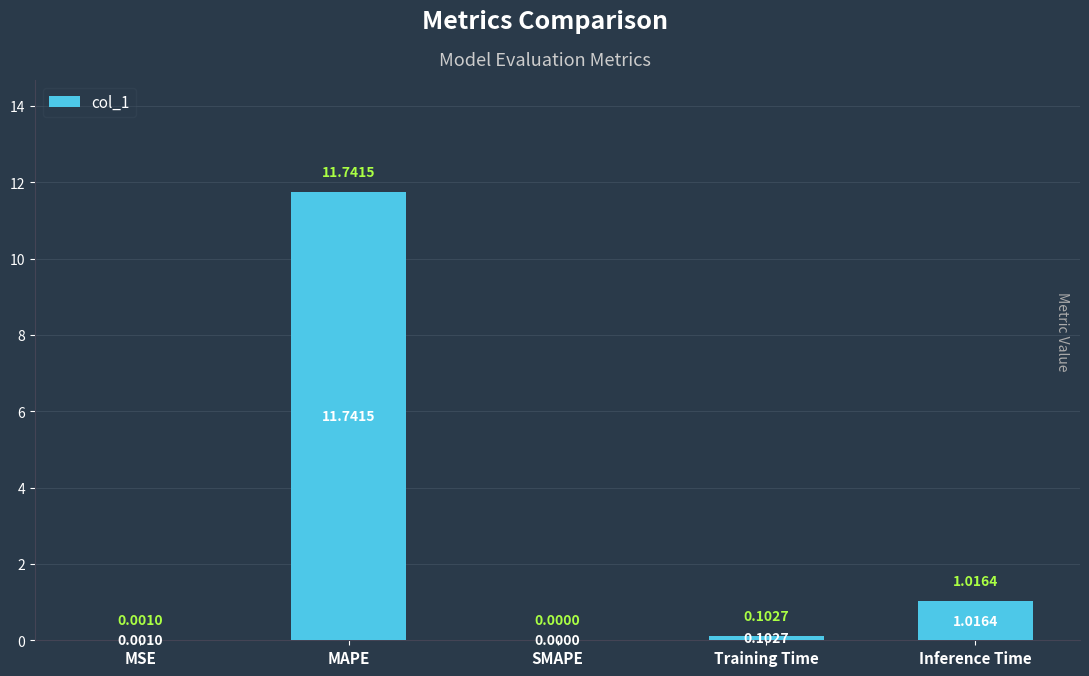

What is the change in value from Training Time to Inference Time?

+0.9